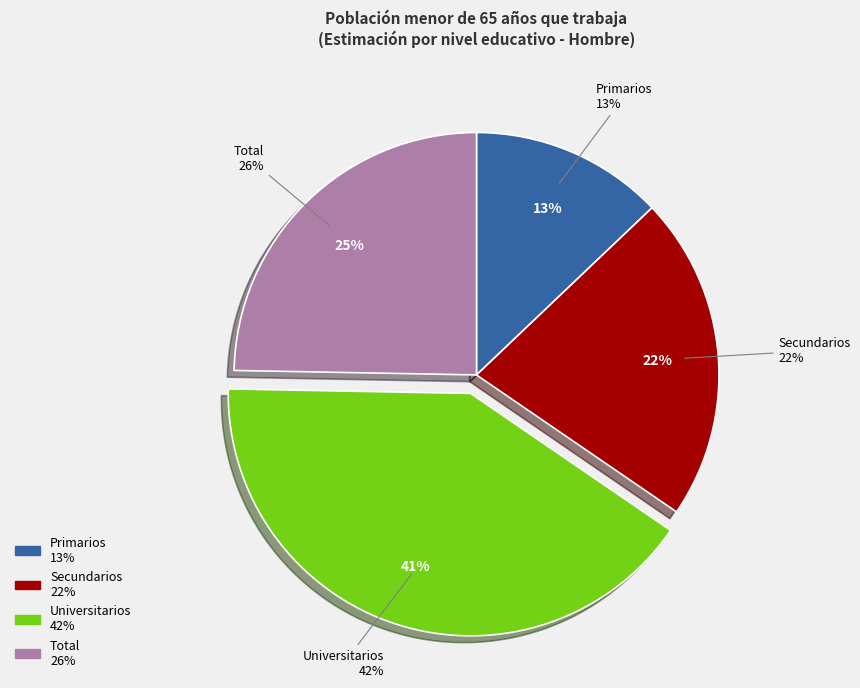

Between Total and Primarios, which is larger?

Total